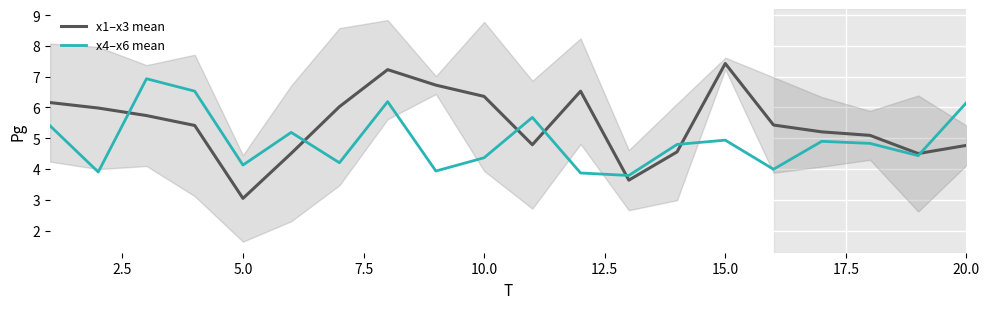

What is the sum of all x4–x6 mean values?

98.1